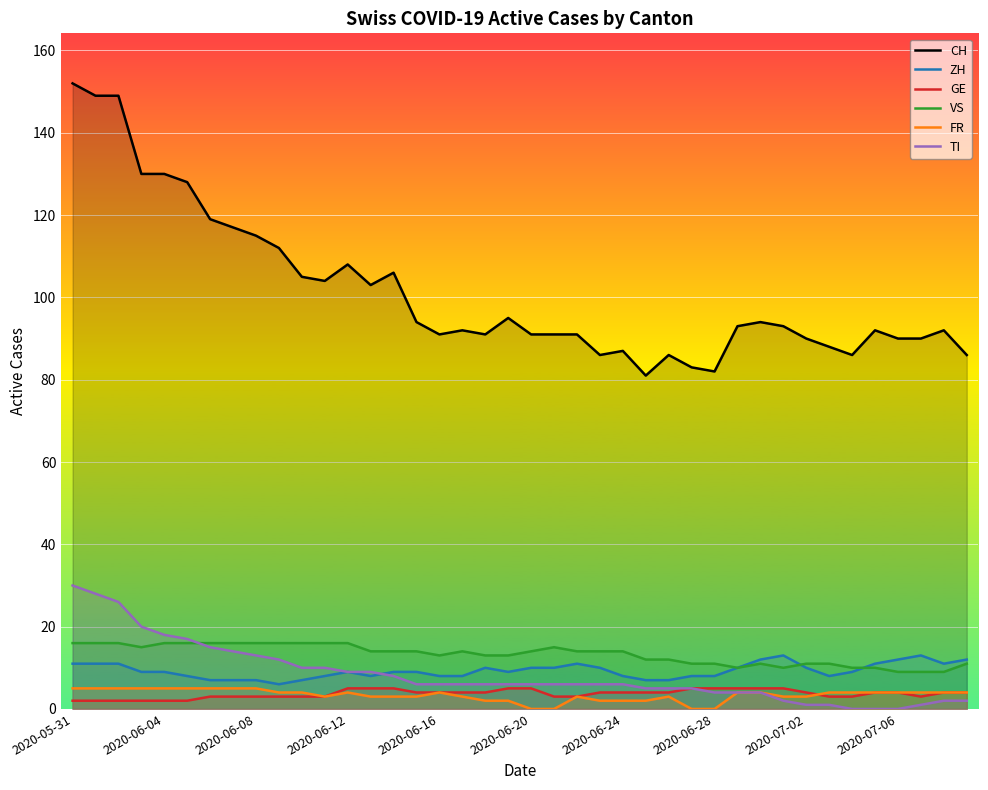

What is the difference between the second highest and minimum values in the ZH series?

7